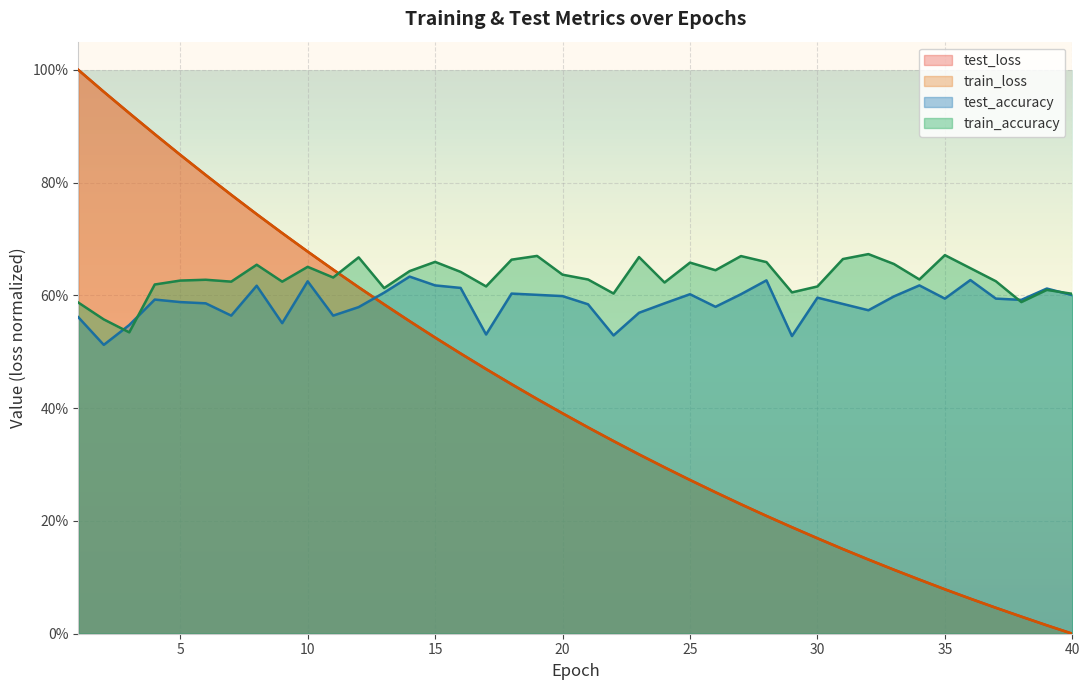

Count the train_accuracy values in the range 0 to 1.

40